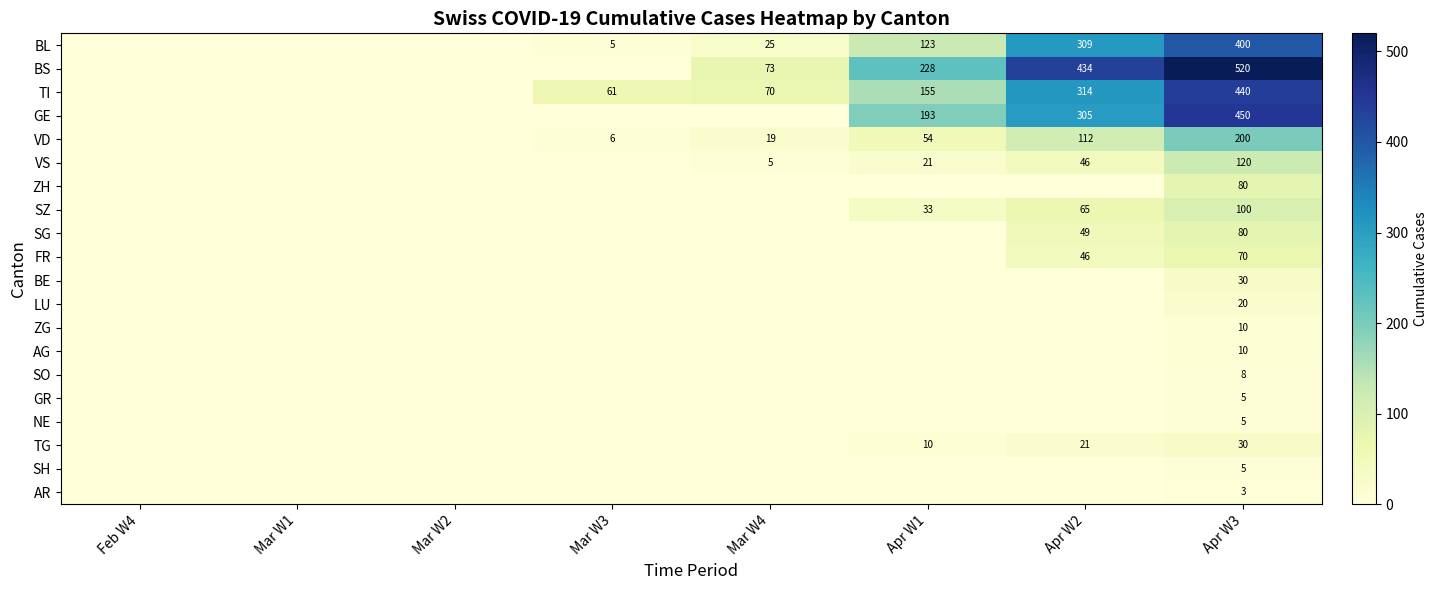

How many series are shown in this chart?

20